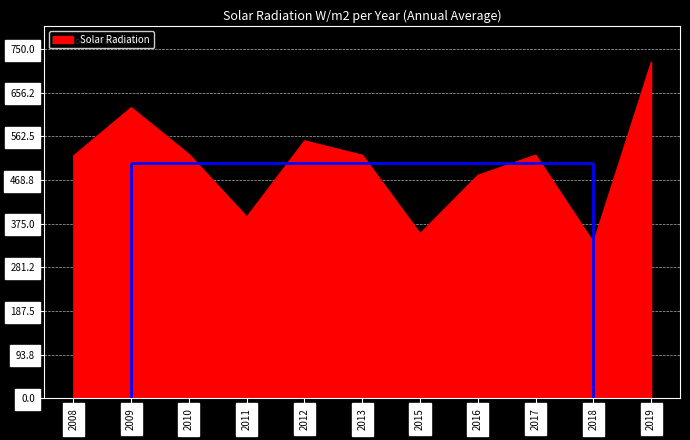

What is the highest value of the Solar Radiation series?

722.1